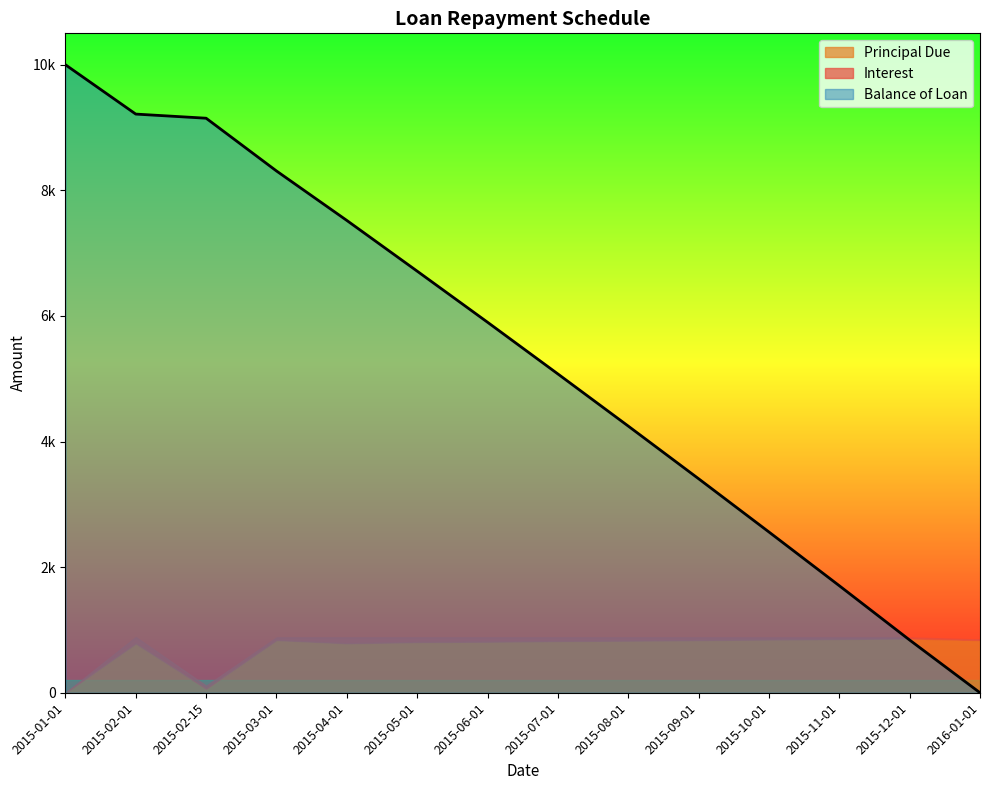

Which series changed the most between 2015-09-01 and 2015-11-01?

Balance of Loan